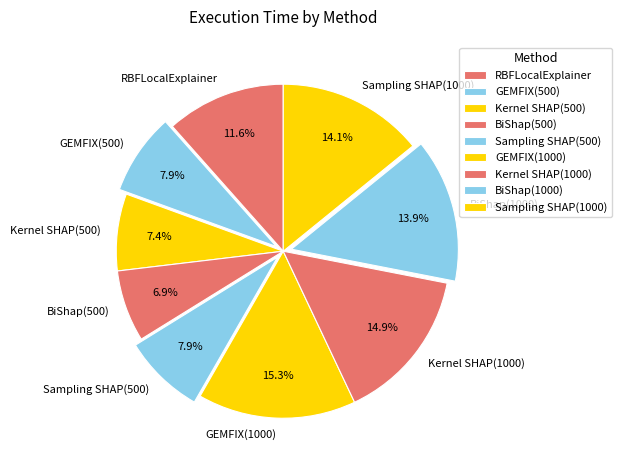

To the nearest percent, what is the average slice percentage?

11%